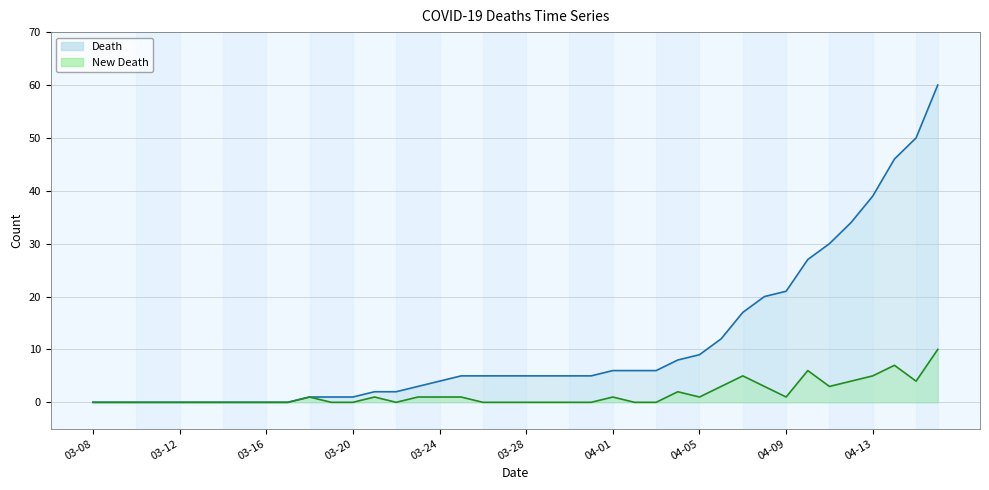

Which series changed the most between 2020-03-27 and 2020-04-15?

Death